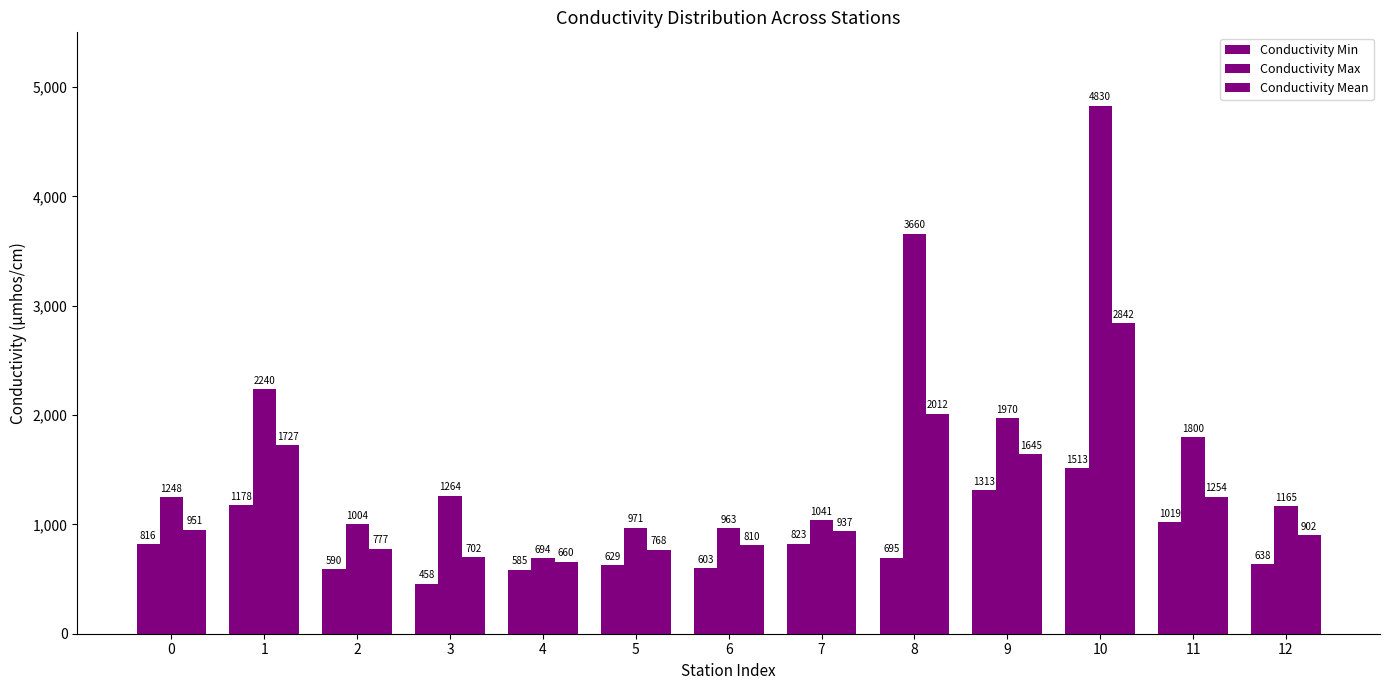

Reading right to left, what are all the values shown in this chart?

Conductivity Min: 638	1019	1513	1313	695	823	603	629	585	458	590	1178	816
Conductivity Max: 1165	1800	4830	1970	3660	1041	963	971	694	1264	1004	2240	1248
Conductivity Mean: 902	1254	2842	1645	2012	937	810	768	660	702	777	1727	951